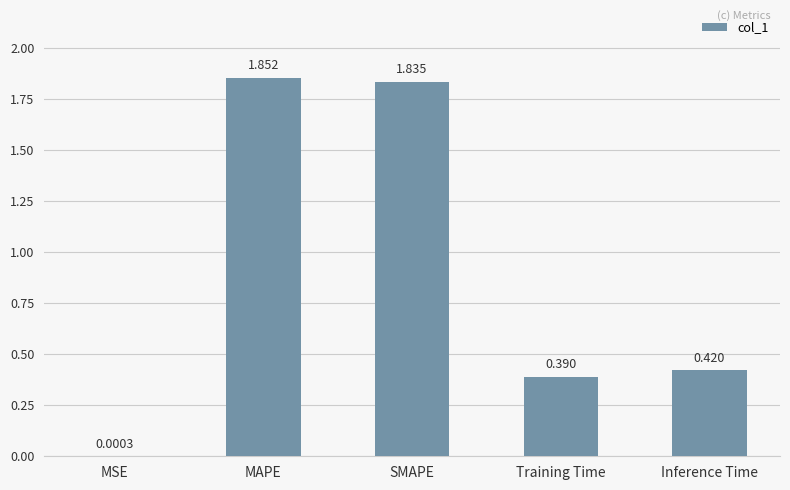

Between Training Time and Inference Time, which is larger?

Inference Time